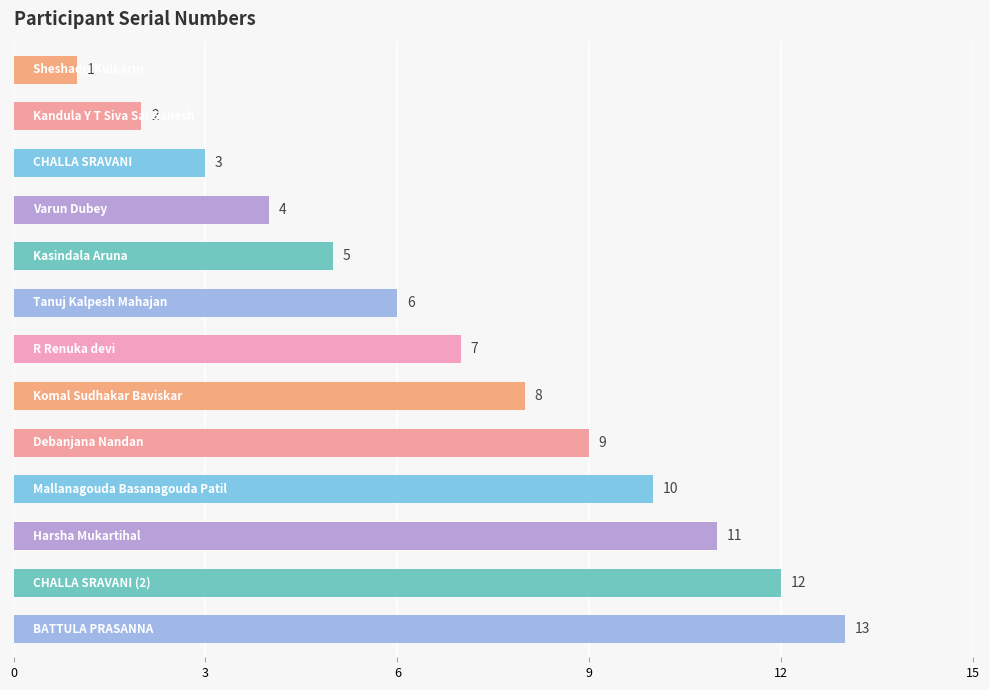

What is the greatest value displayed?

13